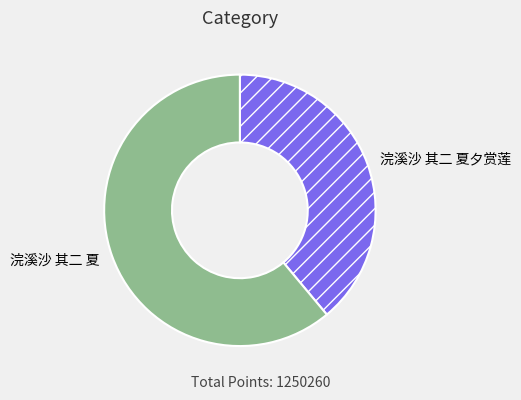

Which category has the biggest portion of the pie?

浣溪沙 其二 夏